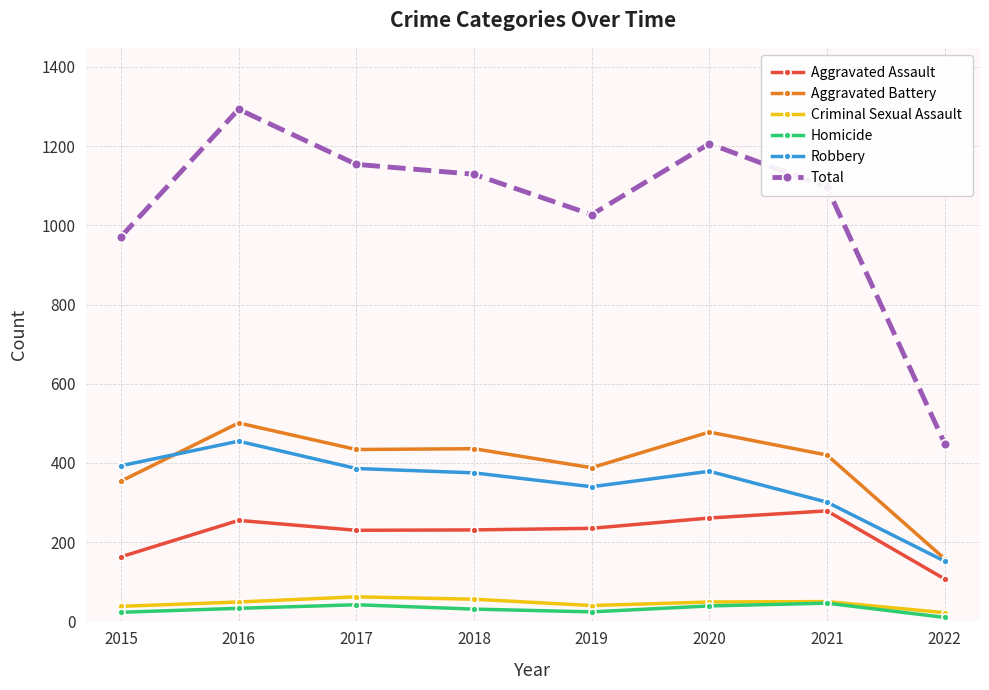

Does the chart display data point markers on the line(s)?

Yes